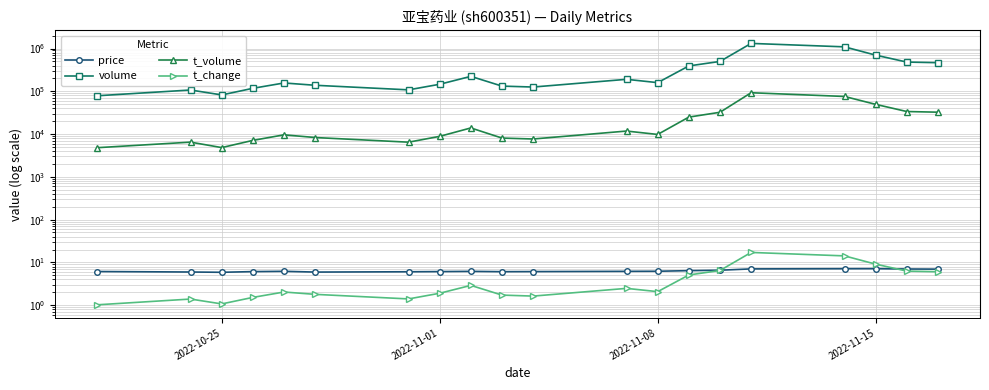

Count the number of data series in this chart.

4